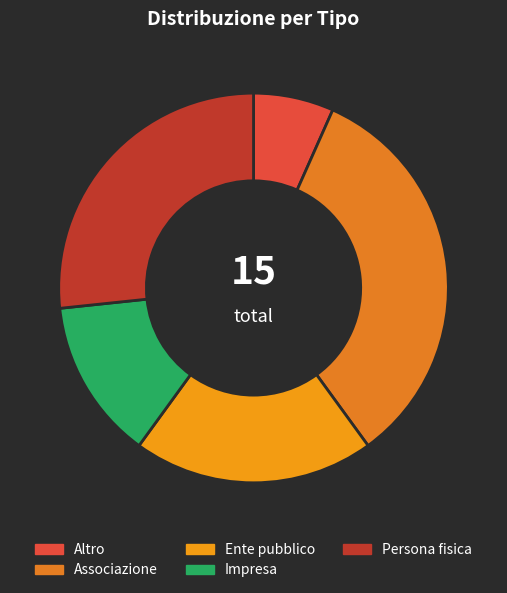

Is there any slice that represents more than half of the pie?

No